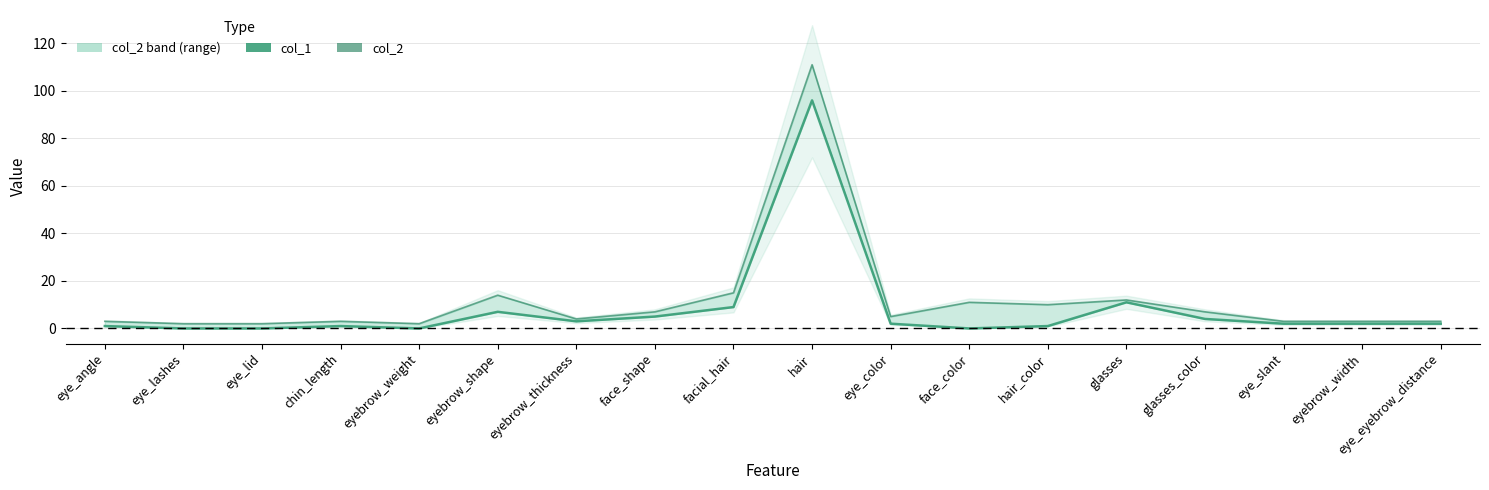

Reading left to right, what are all the values shown in this chart?

col_1: eye_angle=1	eye_lashes=0	eye_lid=0	chin_length=1	eyebrow_weight=0	eyebrow_shape=7	eyebrow_thickness=3	face_shape=5	facial_hair=9	hair=96	eye_color=2	face_color=0	hair_color=1	glasses=11	glasses_color=4	eye_slant=2	eyebrow_width=2	eye_eyebrow_distance=2
col_2: eye_angle=3	eye_lashes=2	eye_lid=2	chin_length=3	eyebrow_weight=2	eyebrow_shape=14	eyebrow_thickness=4	face_shape=7	facial_hair=15	hair=111	eye_color=5	face_color=11	hair_color=10	glasses=12	glasses_color=7	eye_slant=3	eyebrow_width=3	eye_eyebrow_distance=3